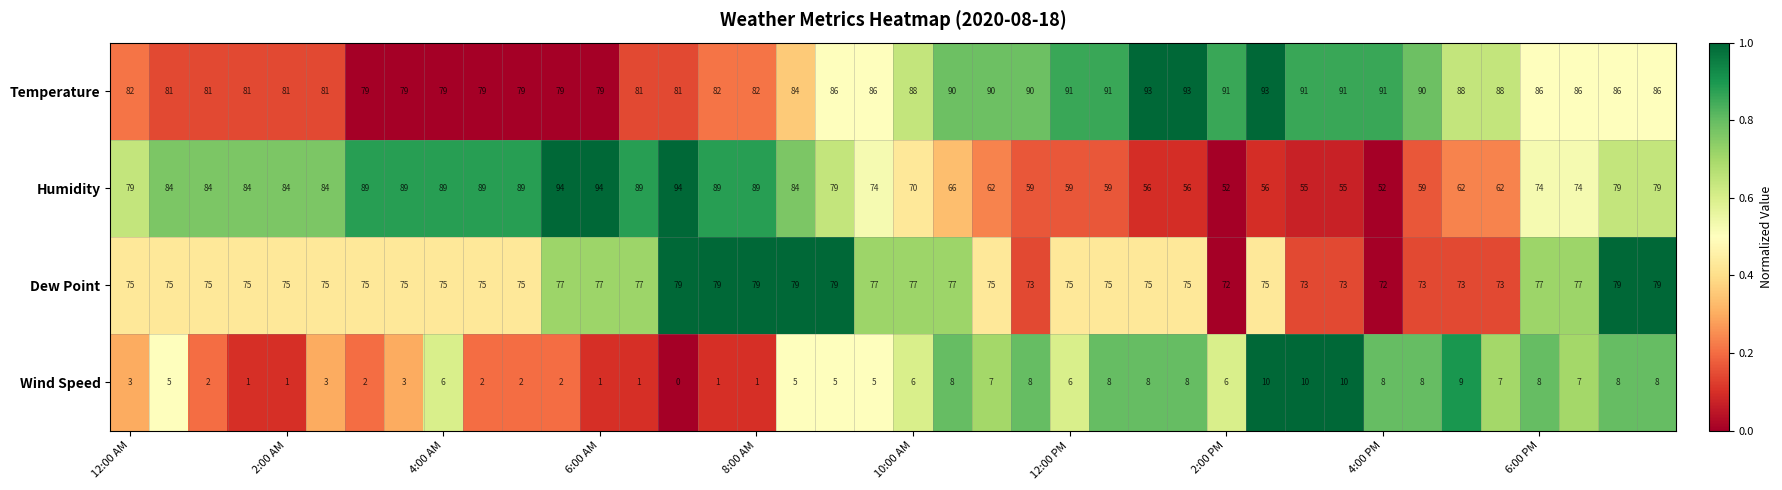

What is the difference between the second highest and minimum values in the Wind Speed series?

10